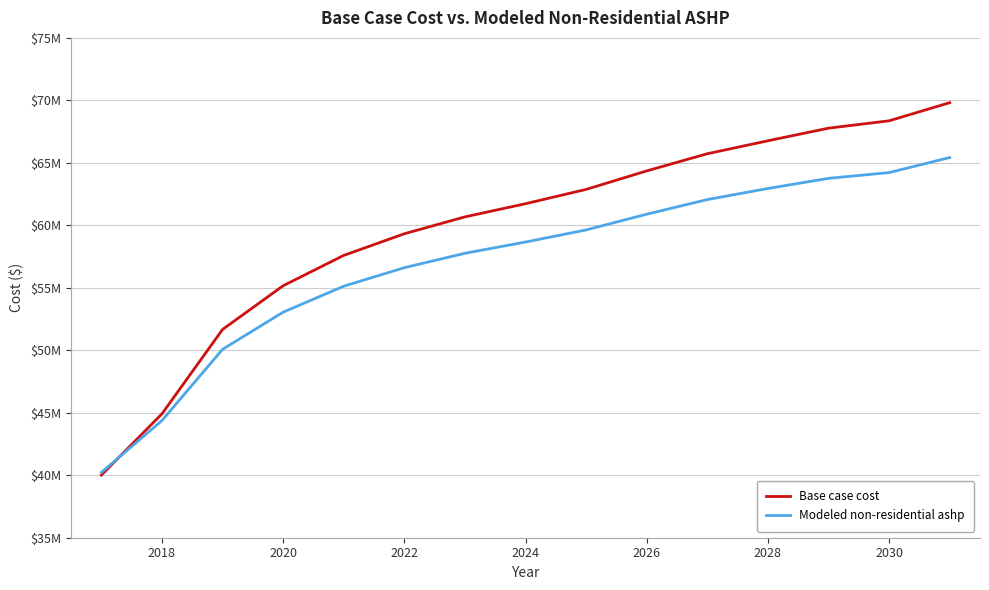

Reading left to right, transcribe all the data shown in this chart.

Base case cost: 40009997.4	44914144.8	51667041.5	55164668.4	57593389.7	59325729.7	60677928.1	61729739.7	62874714.4	64356952.8	65728606.2	66766572.8	67775974.5	68363658.2	69816881.3
Modeled non-residential ashp: 40223446.6	44376505.7	50077878.6	53049743.7	55127957.1	56609934.2	57761842.4	58663436.3	59633157.1	60890069.0	62061432.2	62949181.1	63758292.6	64220794.9	65423655.1